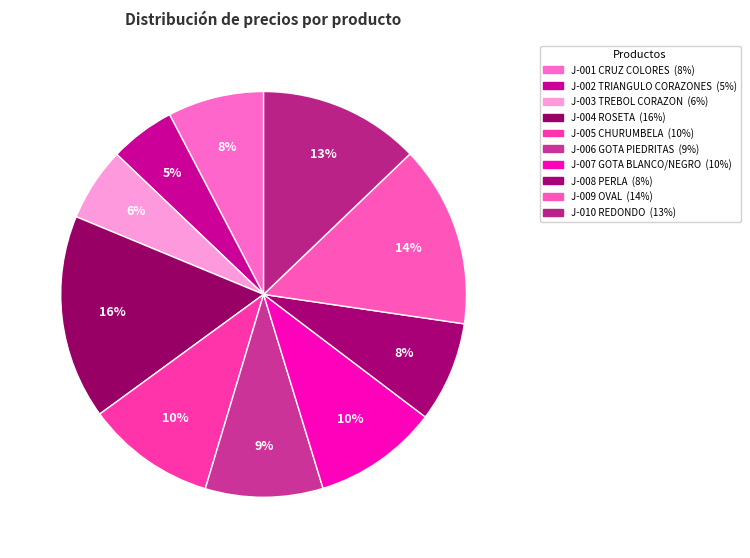

Is it true that J-010 REDONDO is 21% of the pie?

False